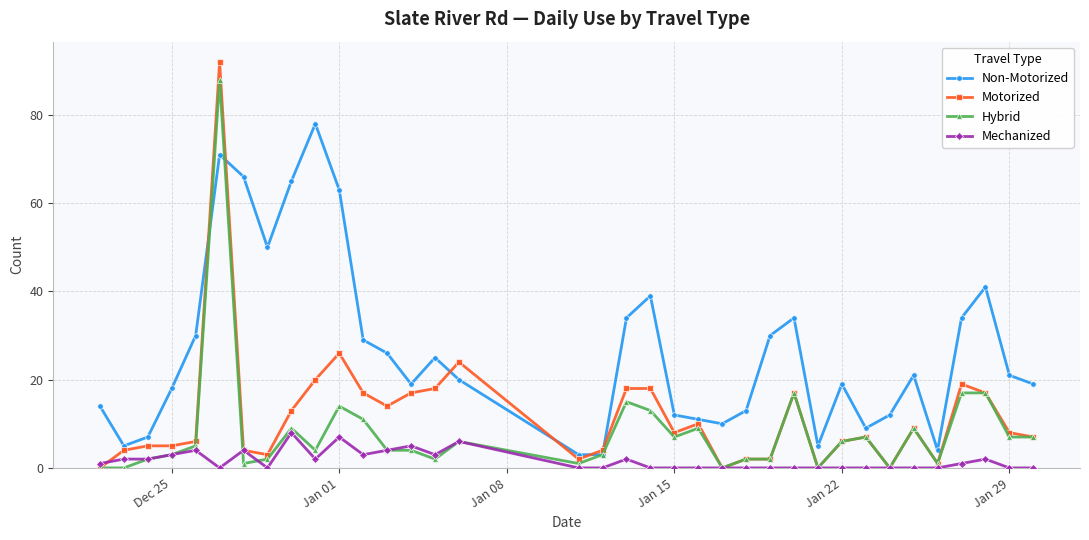

How many values in the Hybrid series are below 5?

18